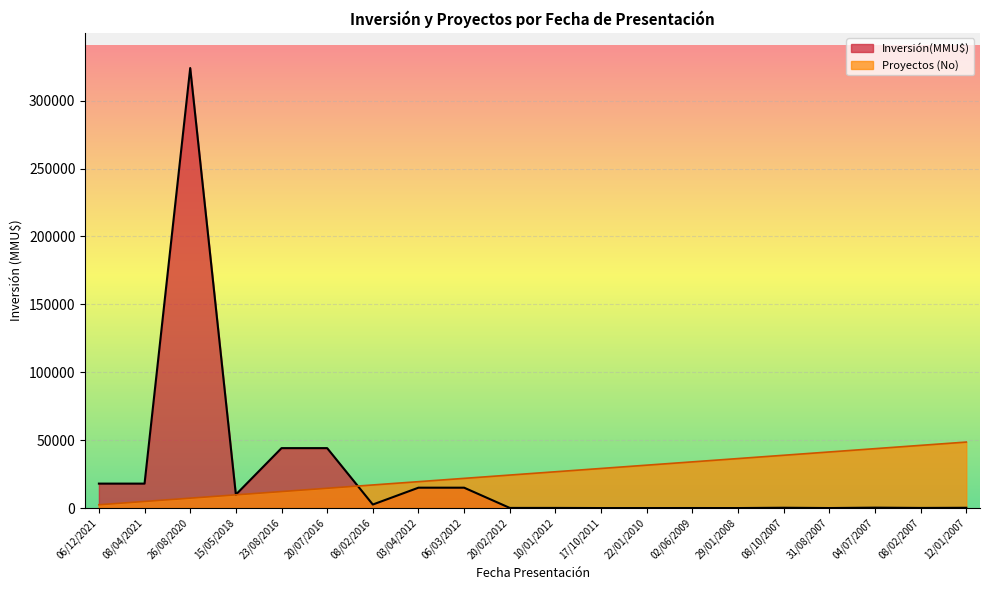

Which has a higher value, 10/01/2012 or 08/04/2021?

08/04/2021